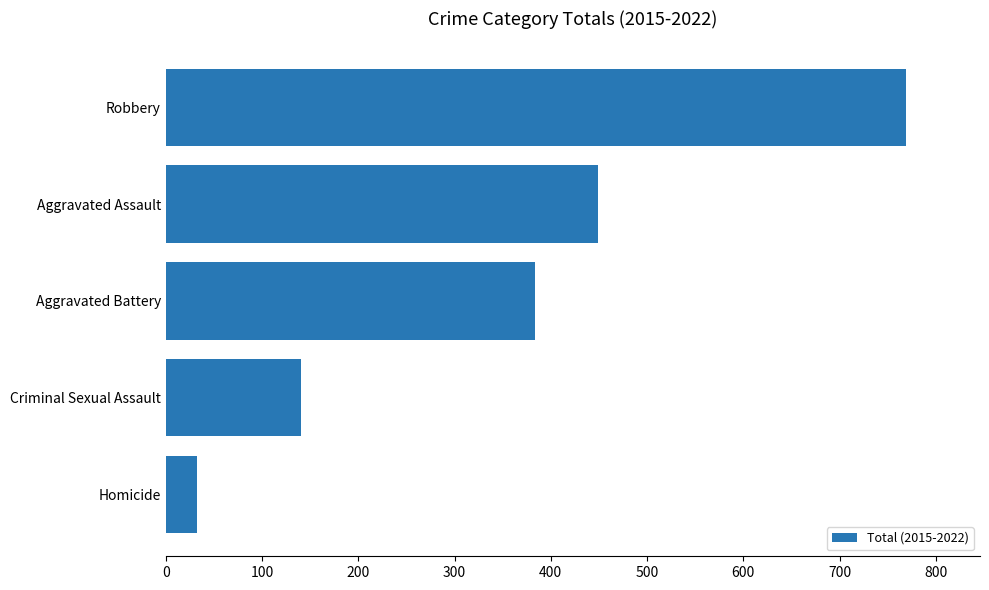

What is the change in value from Criminal Sexual Assault to Aggravated Assault?

+309